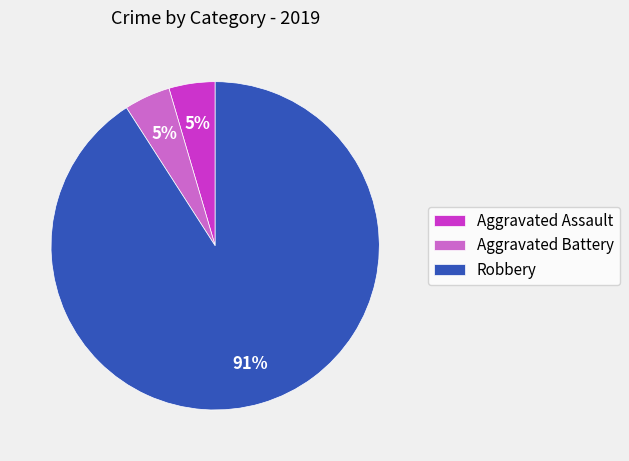

Is it true that Aggravated Battery is 5% of the pie?

True